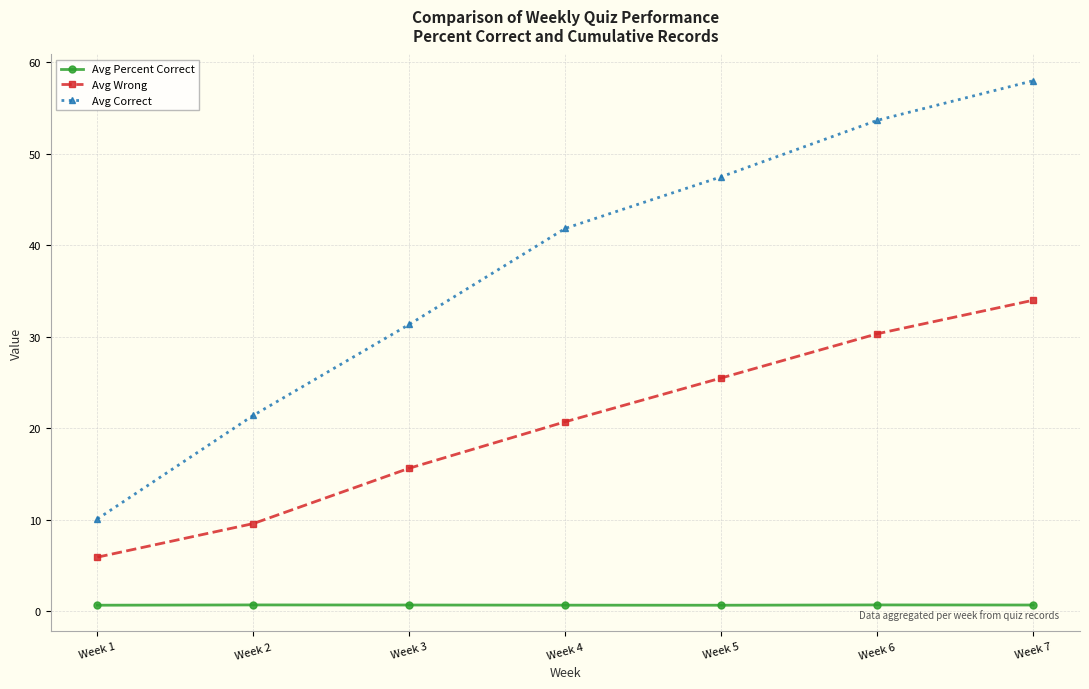

What is the value of the Avg Correct point at the 5th from the left?

47.5